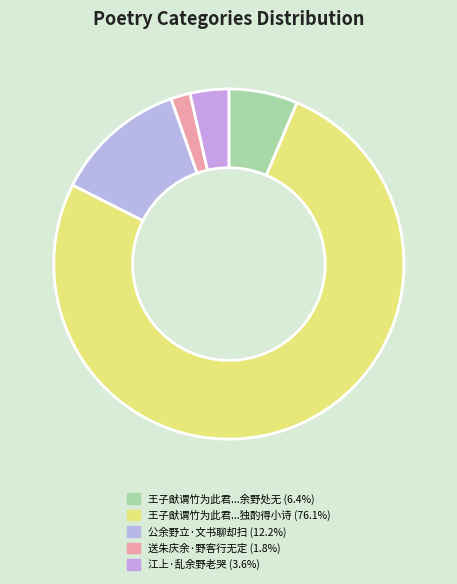

To the nearest percent, what is the difference between the largest and smallest slice percentages?

74%